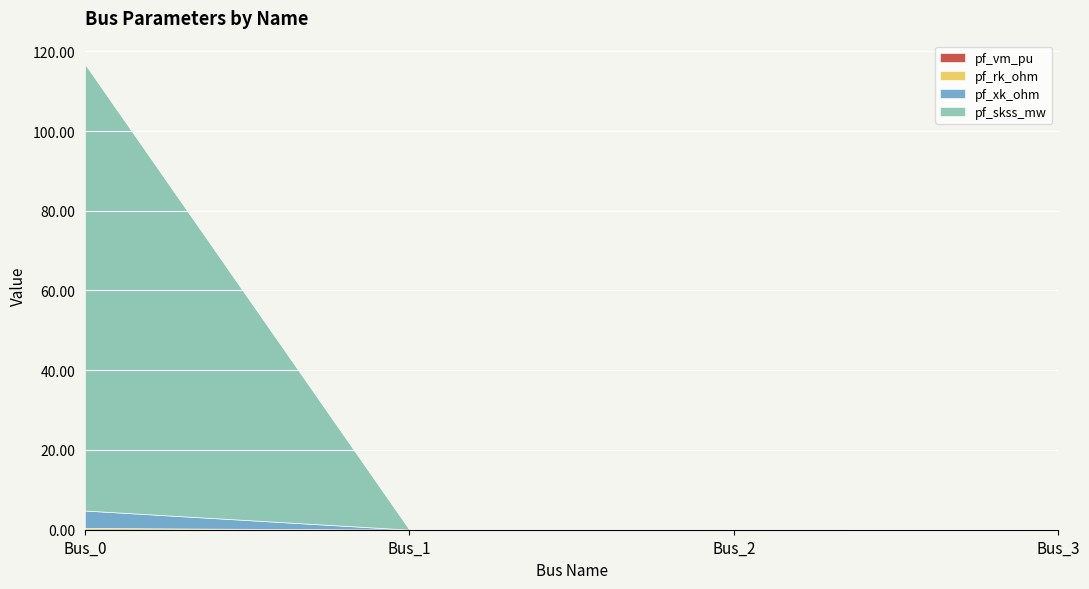

Which series has the largest range (max minus min)?

pf_skss_mw